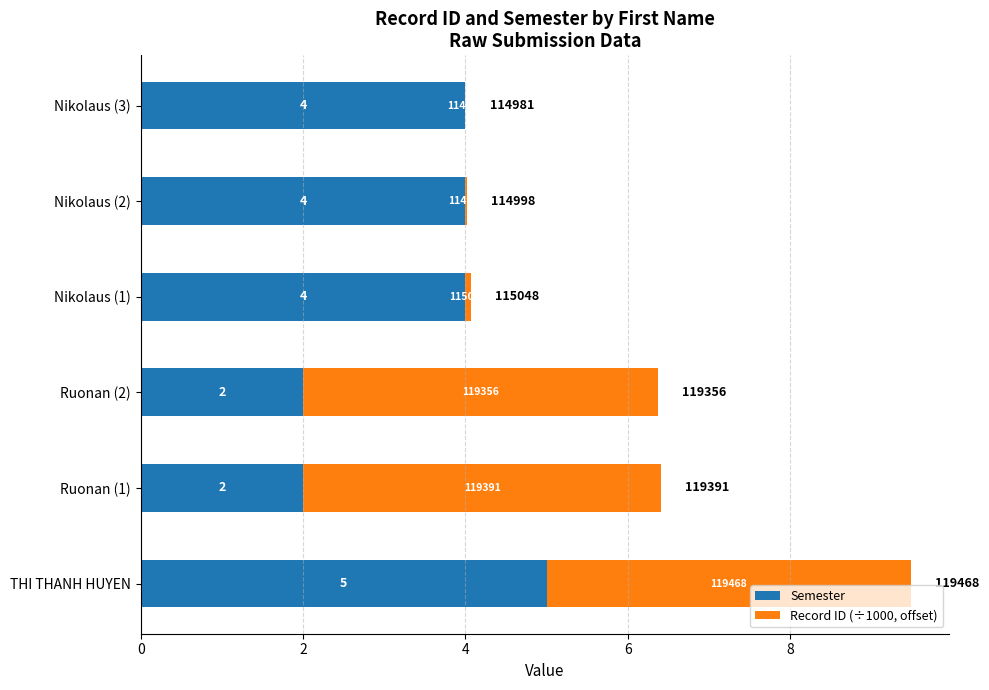

What are all the series names shown in the legend?

Semester, Record ID (÷1000, offset)